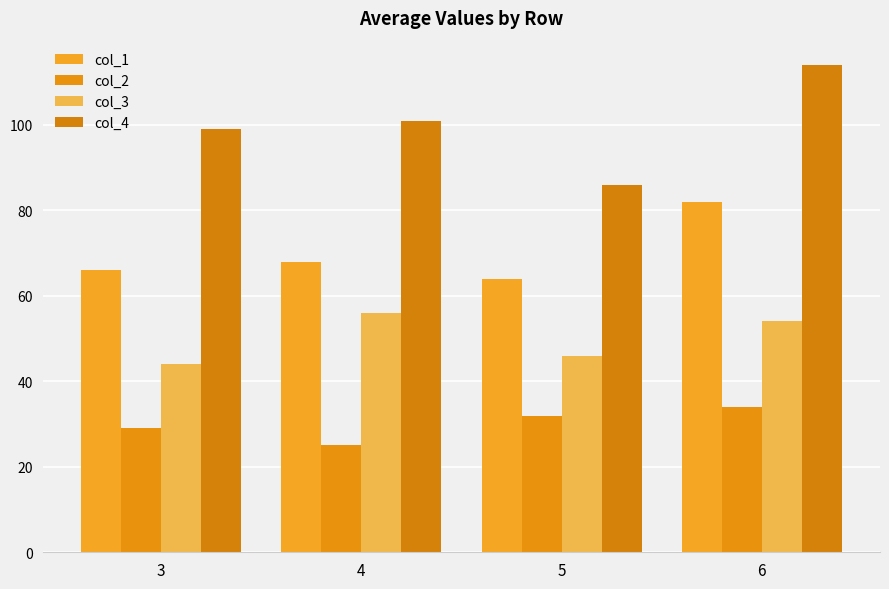

How many bars are there in total?

16